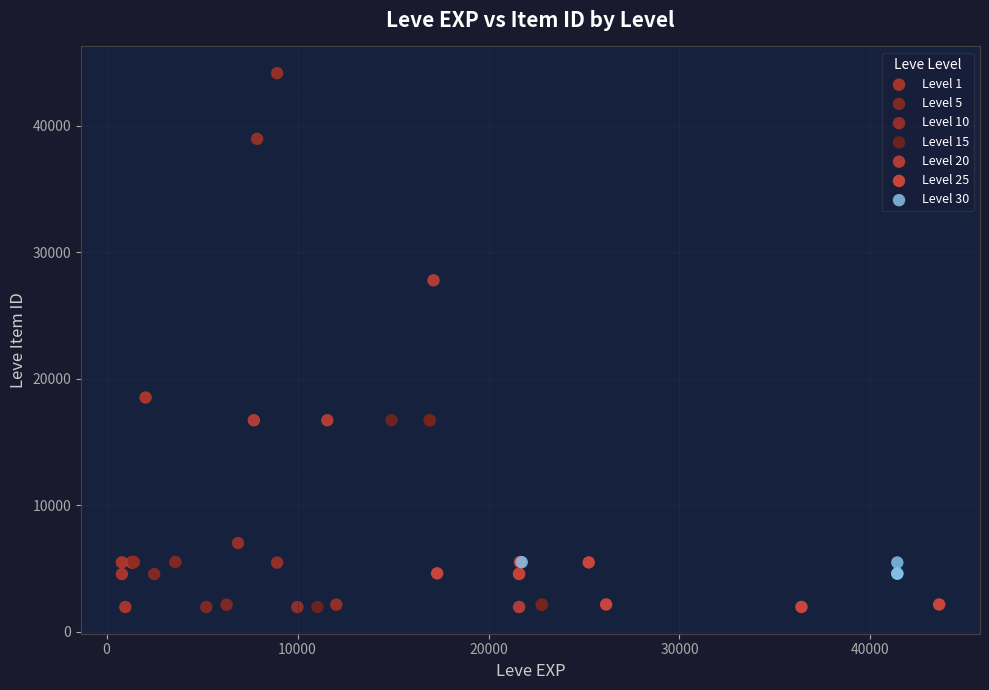

Which series has the widest spread of Y values?

Level 10